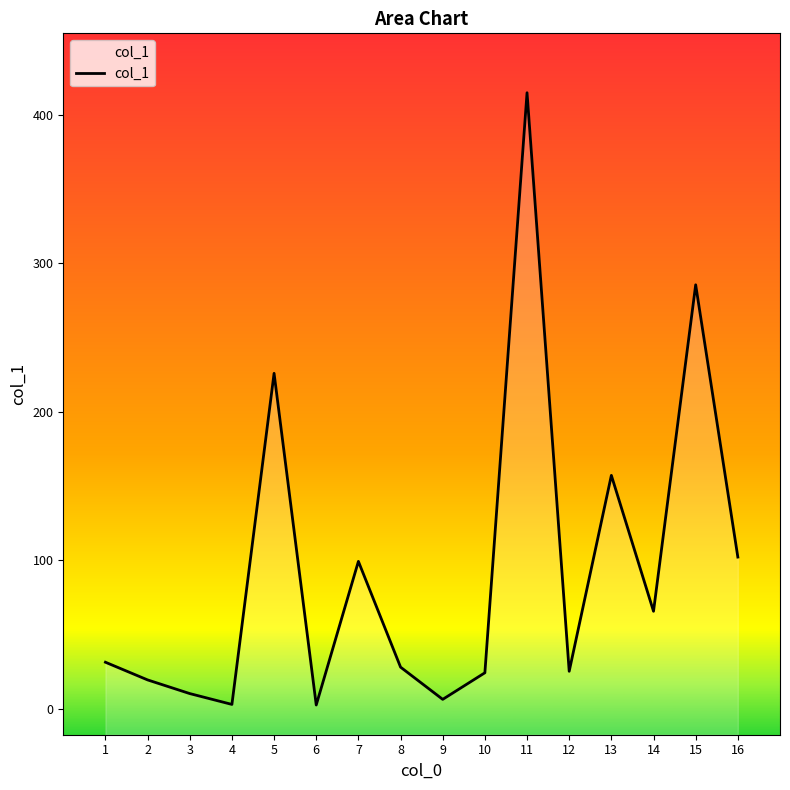

Rank the categories by value from lowest to highest.

6, 4, 9, 3, 2, 10, 12, 8, 1, 14, 7, 16, 13, 5, 15, 11